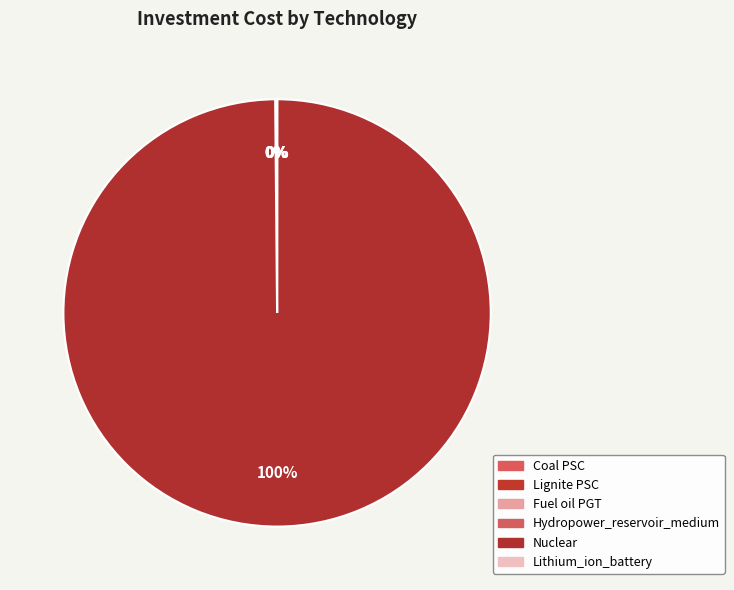

Is there a majority slice in this chart?

Yes